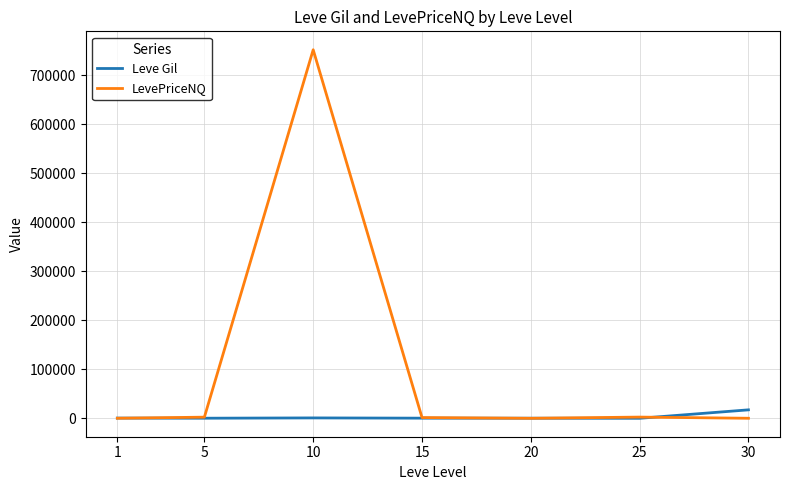

How many lines are shown in the chart?

2